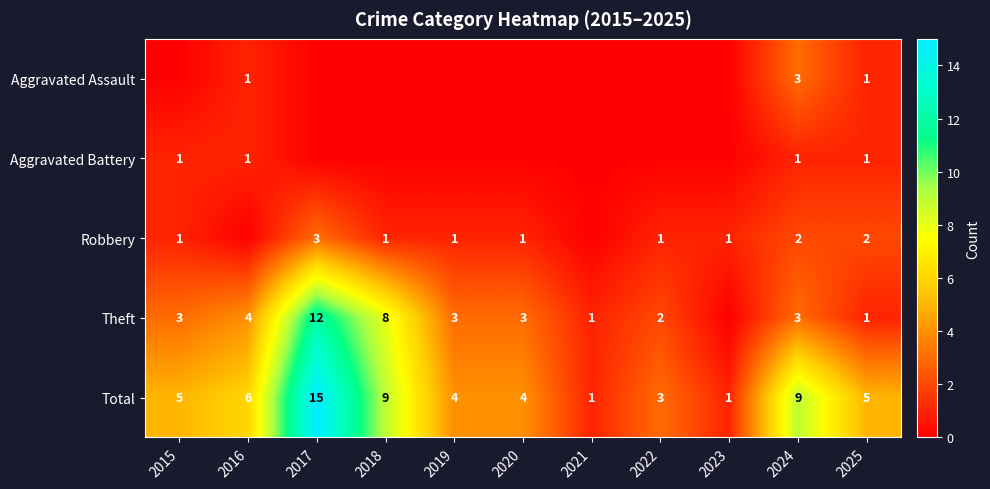

What is the highest value of the Total series?

15